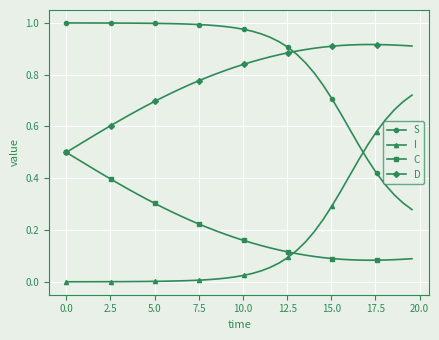

Rank the series by their maximum value, from highest to lowest.

S, D, I, C